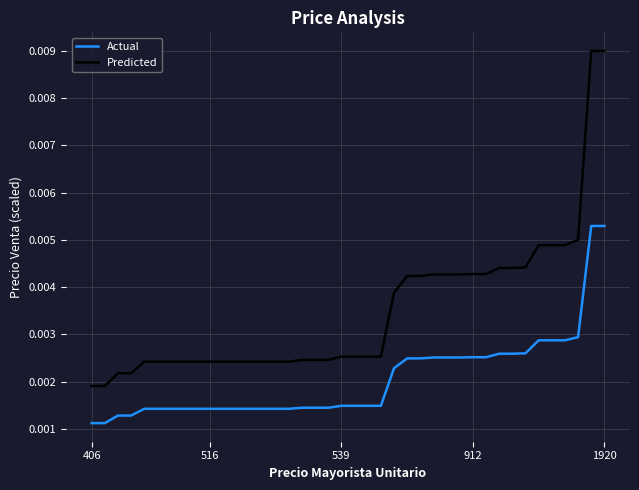

Rank the series by their maximum value, from highest to lowest.

Predicted, Actual